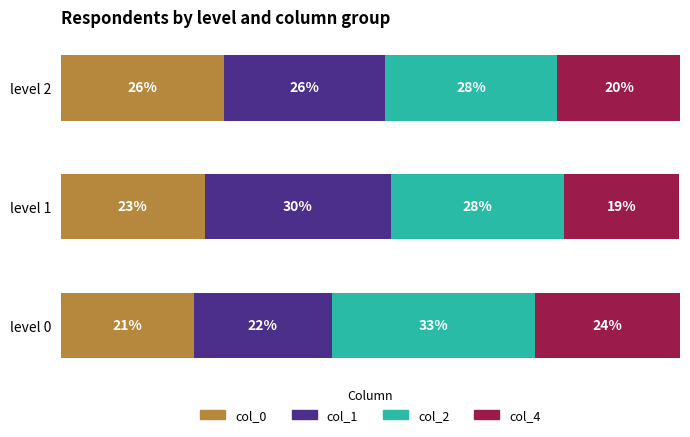

What are all the series names shown in the legend?

col_0, col_1, col_2, col_4